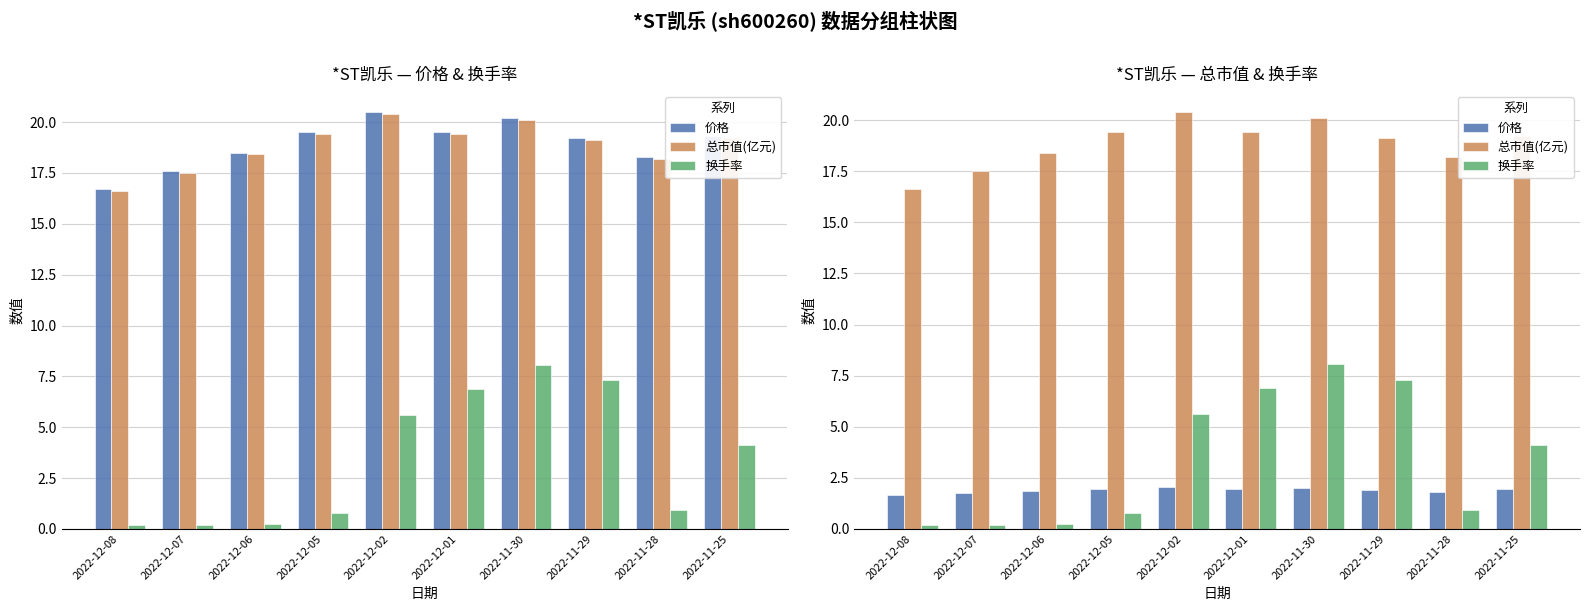

Reading left to right, transcribe all the data shown in this chart.

价格: 2022-12-08=1.7	2022-12-07=1.8	2022-12-06=1.9	2022-12-05=1.9	2022-12-02=2.0	2022-12-01=1.9	2022-11-30=2.0	2022-11-29=1.9	2022-11-28=1.8	2022-11-25=1.9
总市值(亿元): 2022-12-08=16.6	2022-12-07=17.5	2022-12-06=18.4	2022-12-05=19.4	2022-12-02=20.4	2022-12-01=19.4	2022-11-30=20.1	2022-11-29=19.1	2022-11-28=18.2	2022-11-25=19.2
换手率: 2022-12-08=0.2	2022-12-07=0.2	2022-12-06=0.3	2022-12-05=0.8	2022-12-02=5.6	2022-12-01=6.9	2022-11-30=8.1	2022-11-29=7.3	2022-11-28=0.9	2022-11-25=4.1